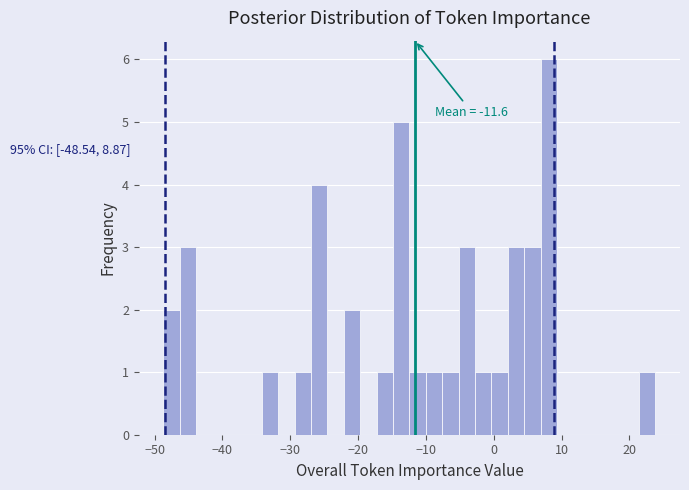

Around what value on the x-axis is the tallest bar? Give the approximate position of its centre, as read against the axis.

8